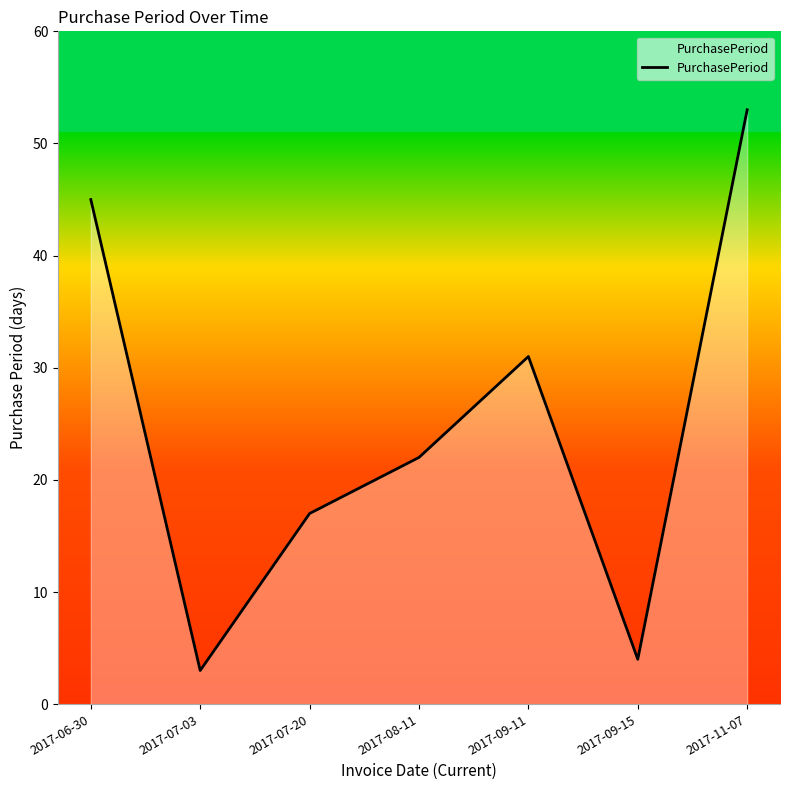

Rank the categories by value from lowest to highest.

2017-07-03, 2017-09-15, 2017-07-20, 2017-08-11, 2017-09-11, 2017-06-30, 2017-11-07